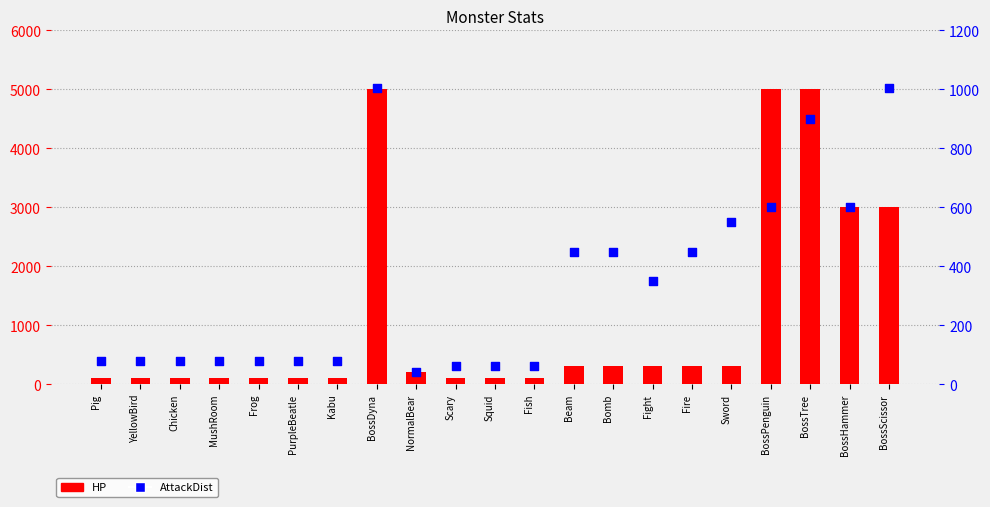

What are all the series names shown in the legend?

HP, AttackDist